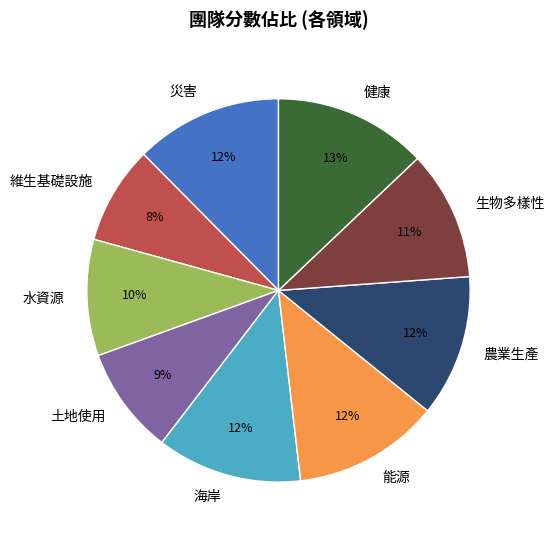

Is it true that 農業生產 is 5% of the pie?

False